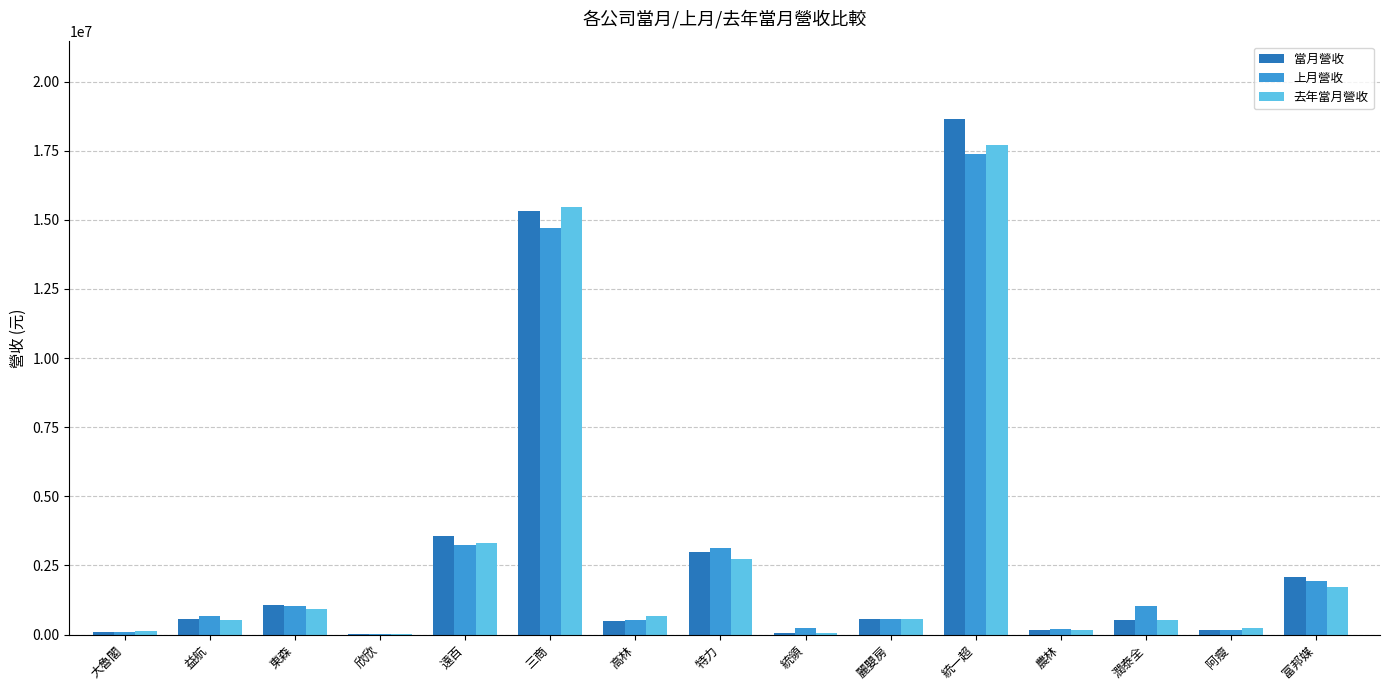

What is the greatest value displayed?

18651937